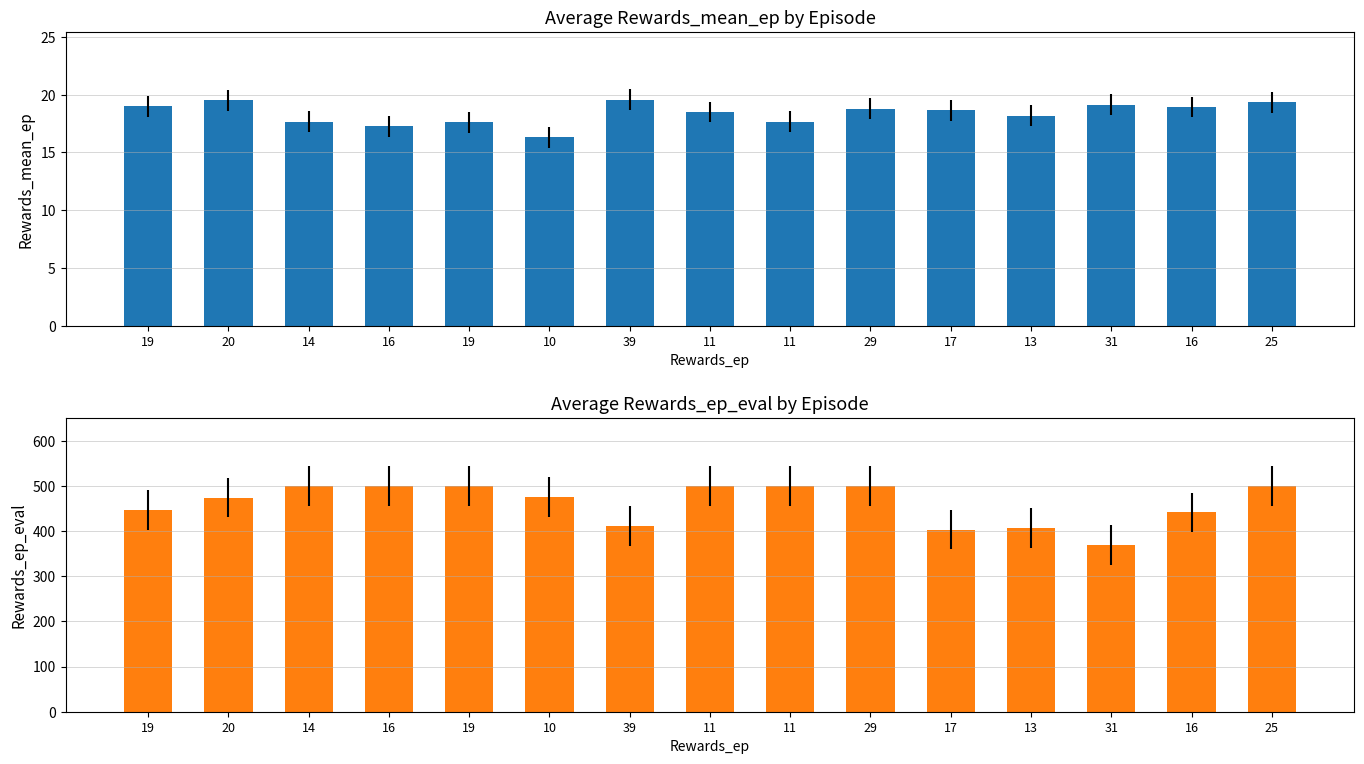

What is the minimum value shown in the chart?

16.3